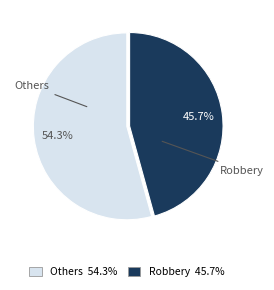

Which category has the biggest portion of the pie?

Others